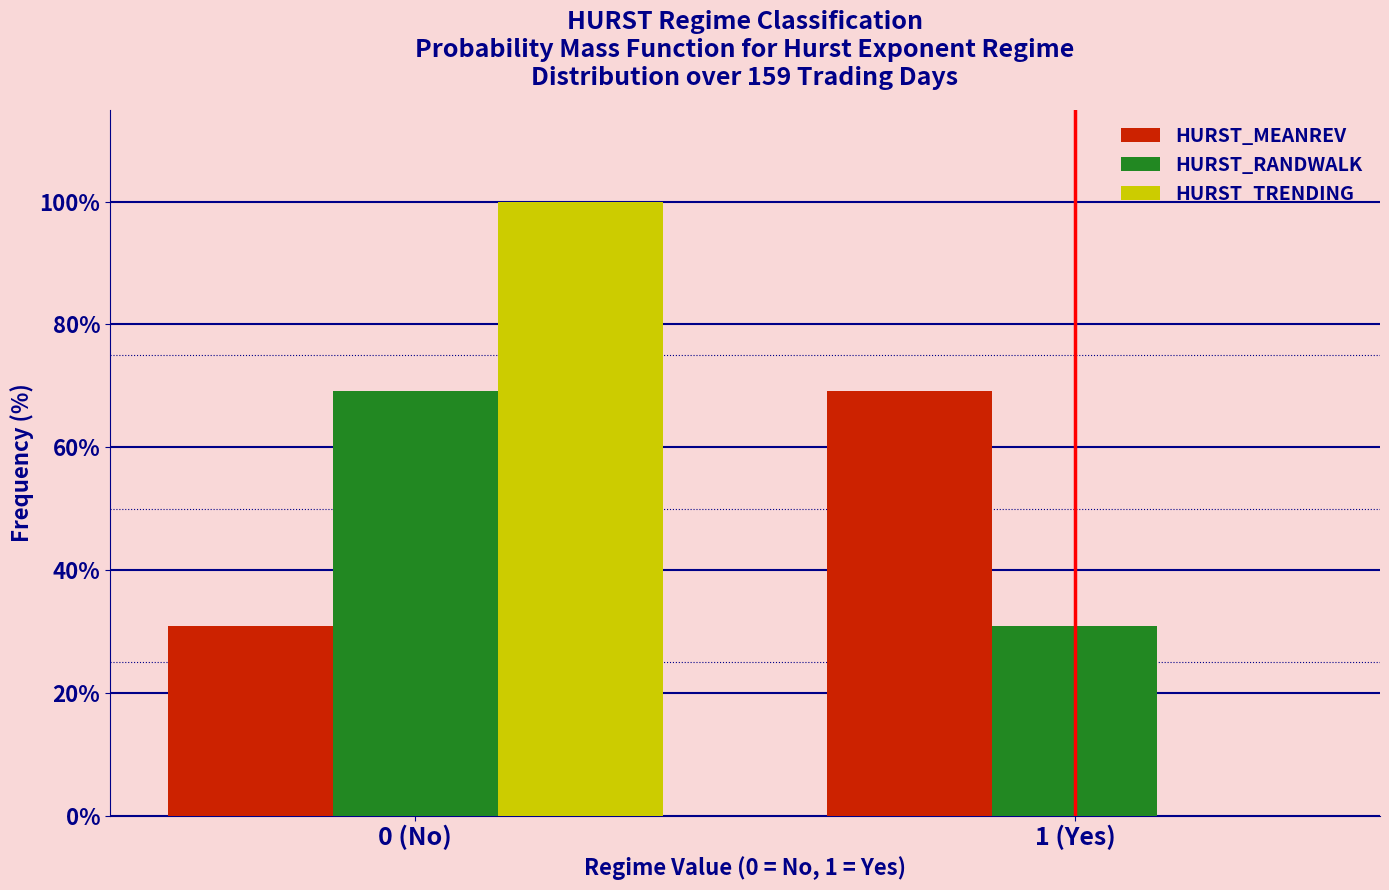

Reading left to right, list all the values displayed in this chart.

HURST_MEANREV: 0 (No)=30.8	1 (Yes)=69.2
HURST_RANDWALK: 0 (No)=69.2	1 (Yes)=30.8
HURST_TRENDING: 0 (No)=100.0	1 (Yes)=0.0